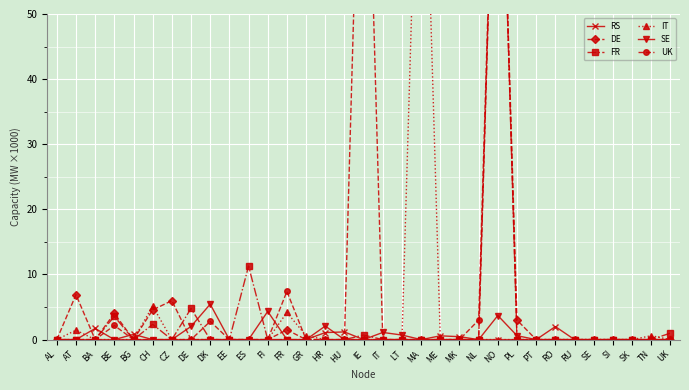

Rank the series by their maximum value, from highest to lowest.

UK, DE, FR, IT, SE, RS